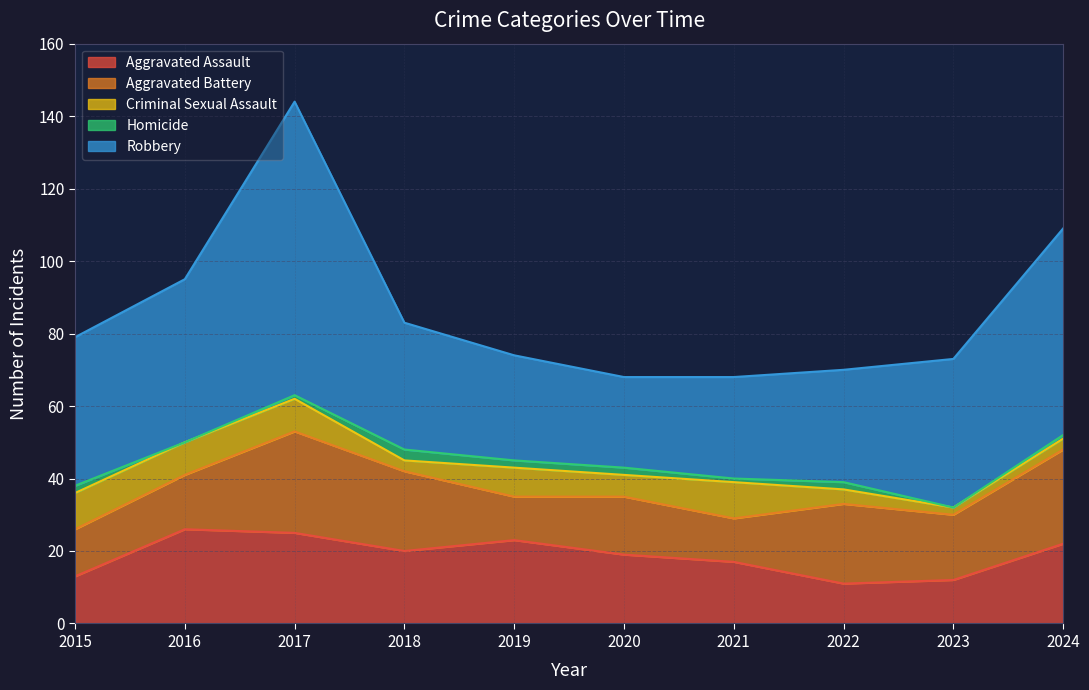

In Criminal Sexual Assault, how many points are lower than both neighbors (excluding endpoints)?

3